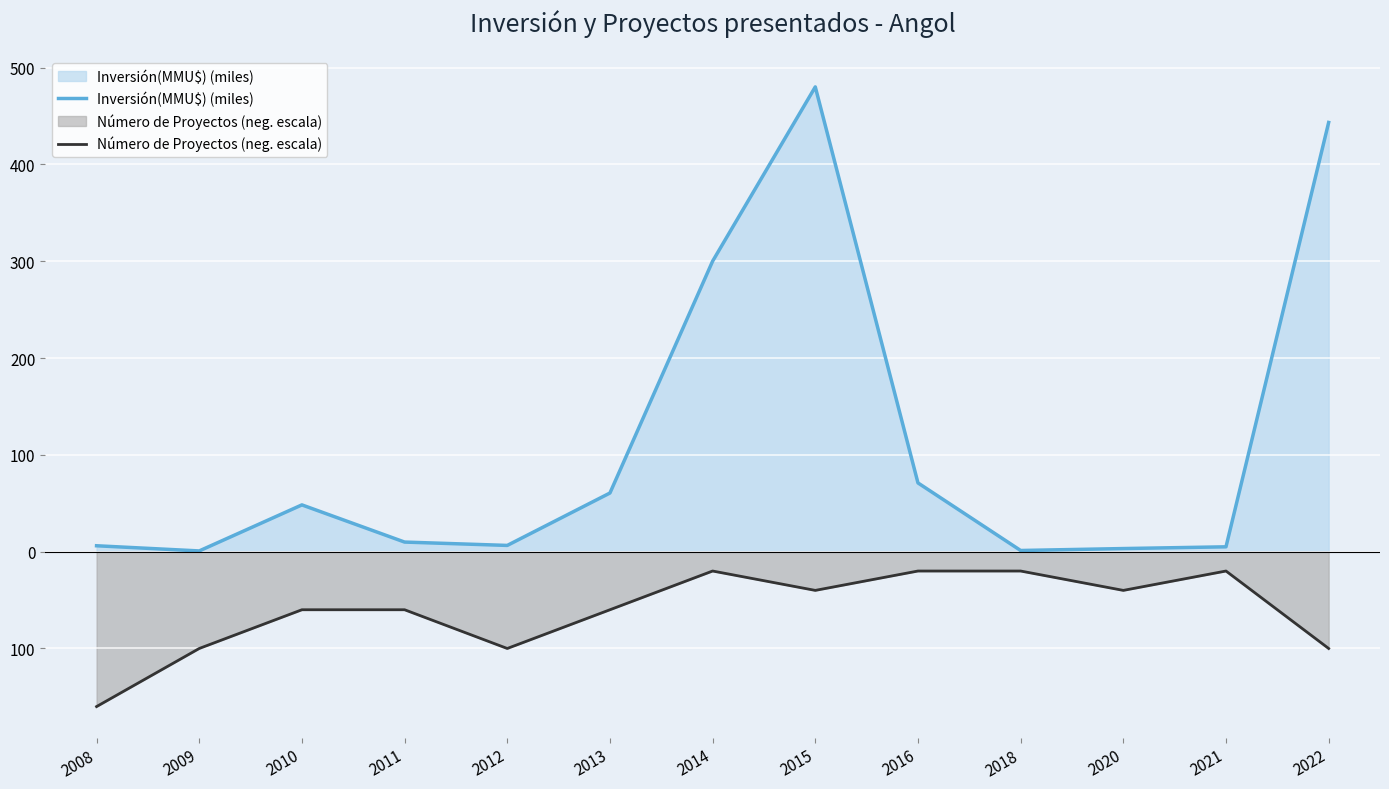

Does the chart display data point markers on the line(s)?

No